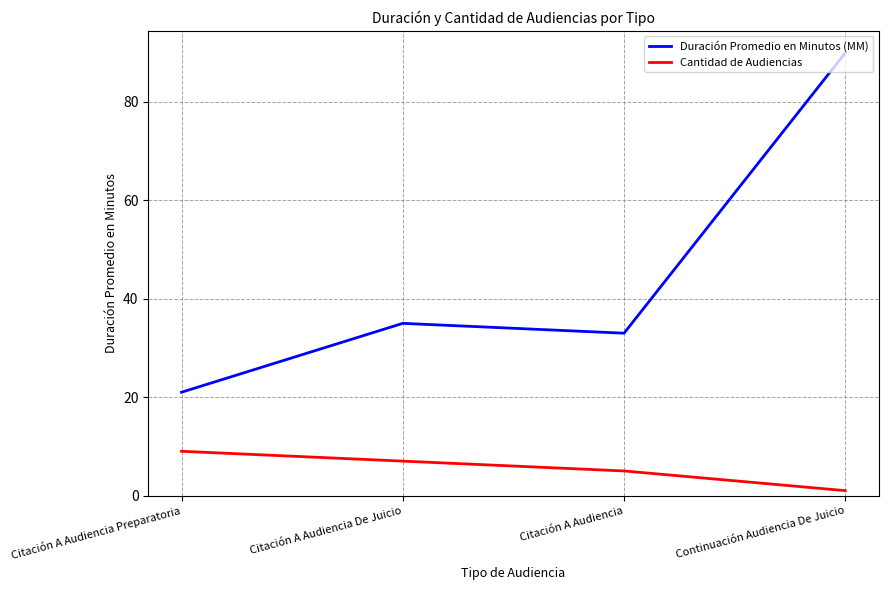

Does the chart have visible grid lines?

Yes